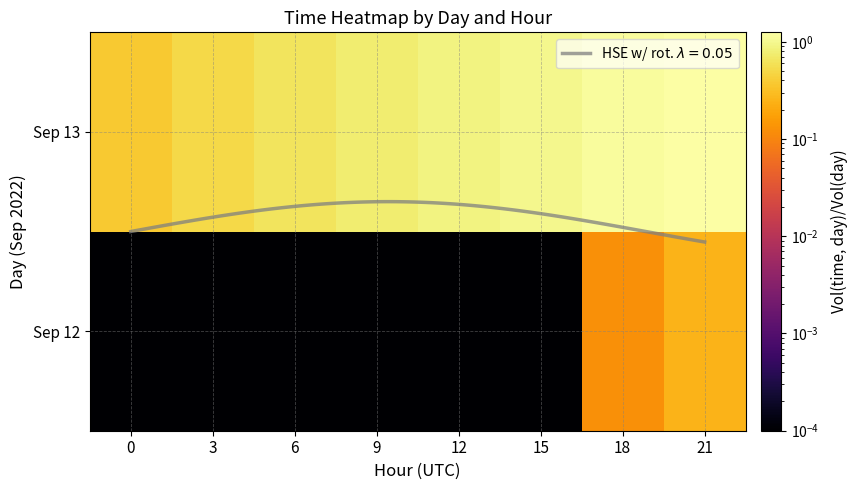

Between 12 and 18, which series saw the biggest shift?

Sep 13